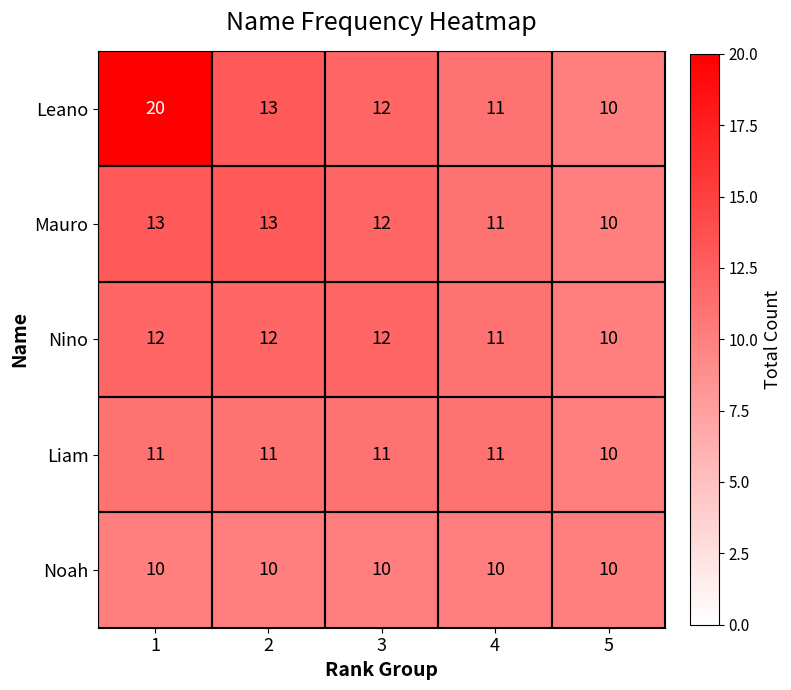

What is the minimum value shown in the chart?

10